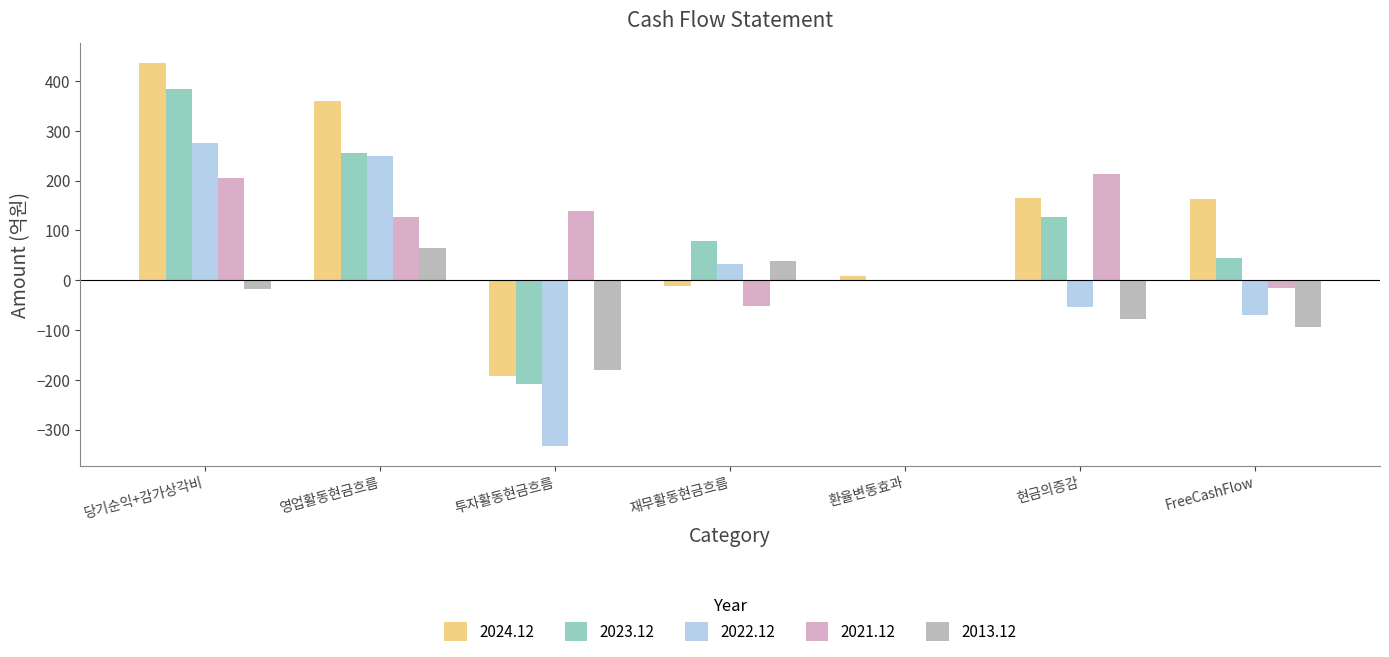

What is the highest value of the 2023.12 series?

383